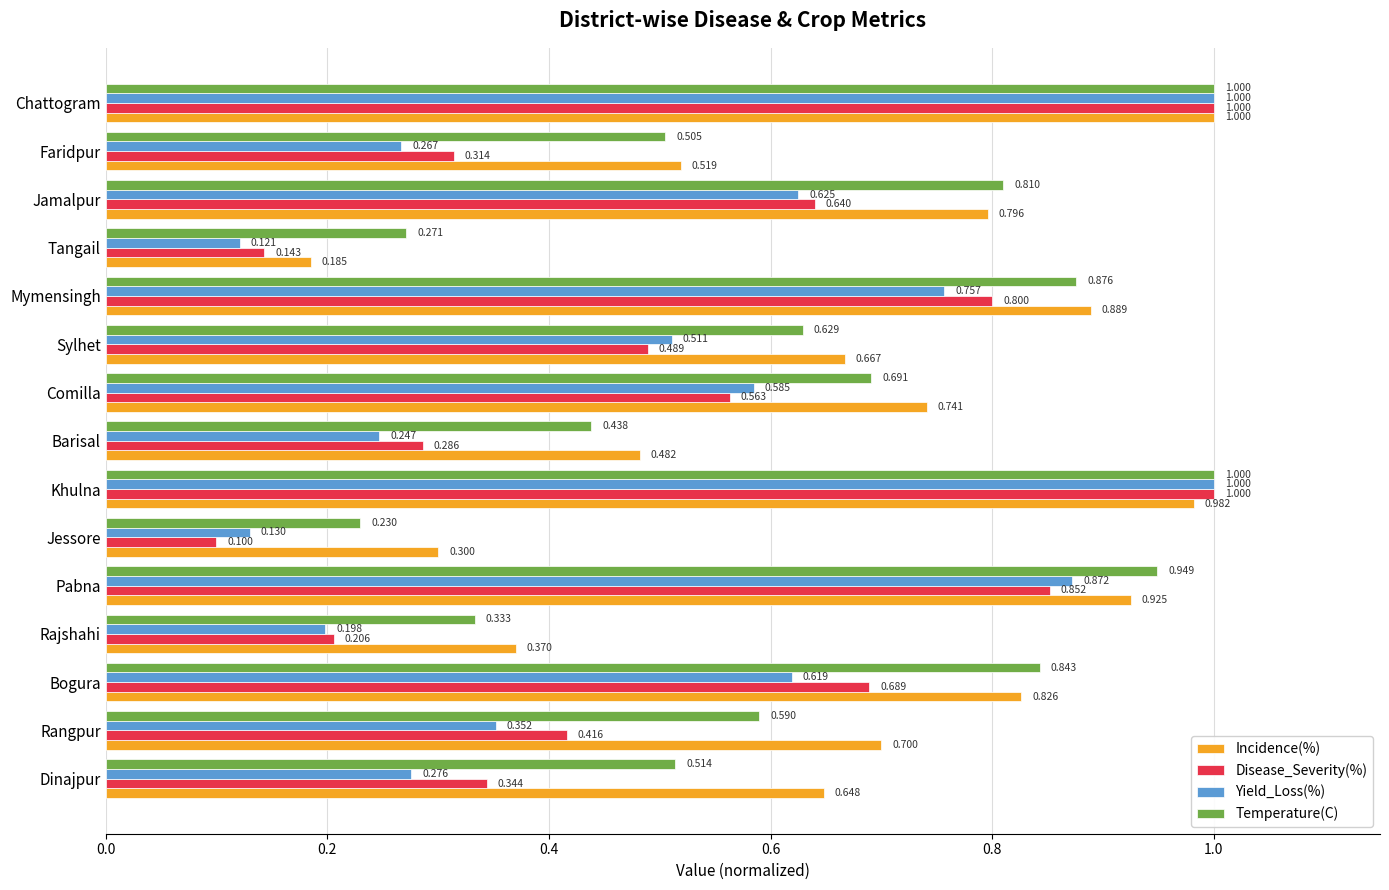

Rank the series at Dinajpur from lowest to highest value.

Yield_Loss(%), Disease_Severity(%), Temperature(C), Incidence(%)